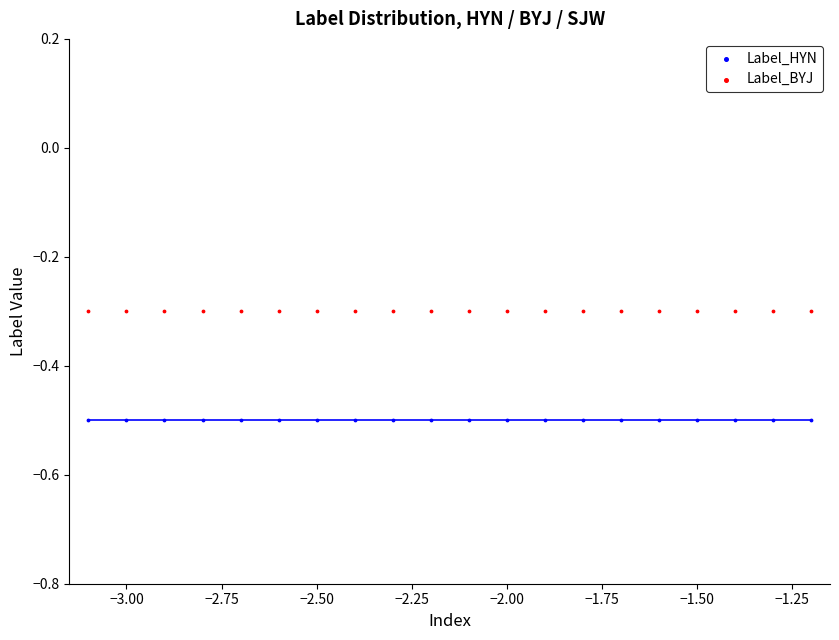

Which series reaches the maximum Y coordinate?

Label_BYJ